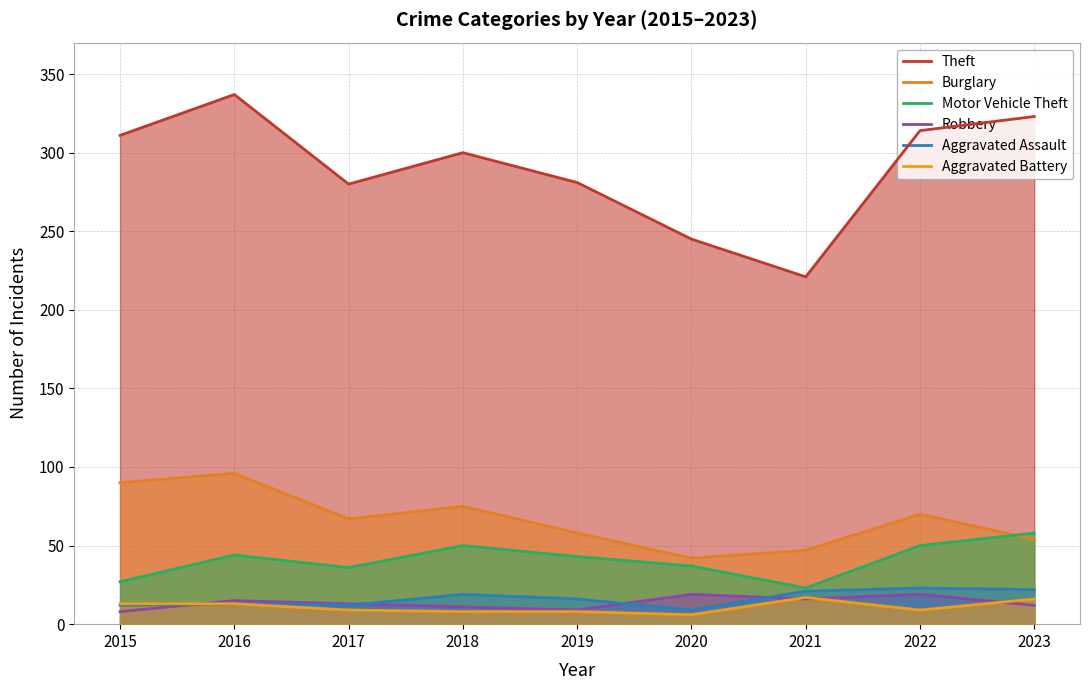

How many lines are shown in the chart?

6